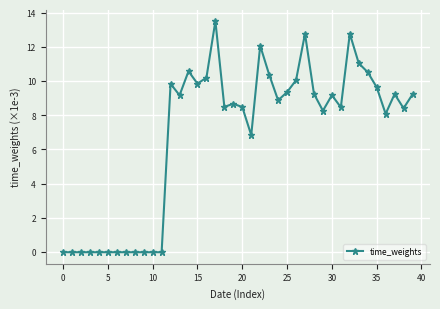

True or false: there are more than 2 points higher than both neighbors.

True